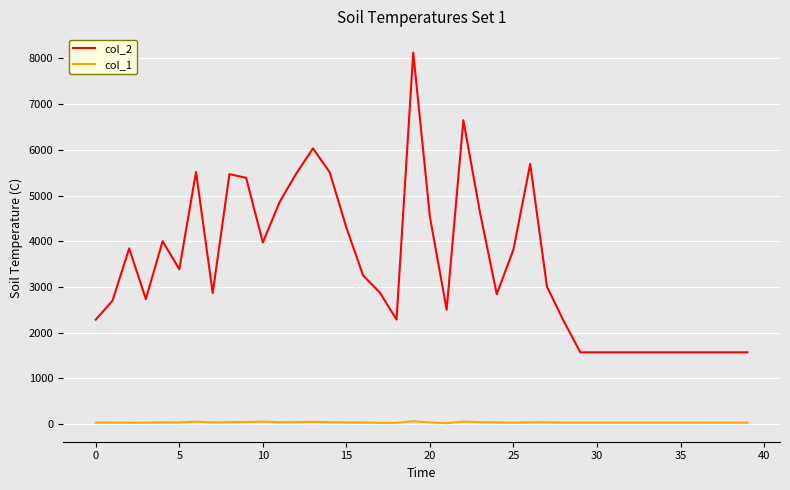

Which series has the widest spread of values?

col_2